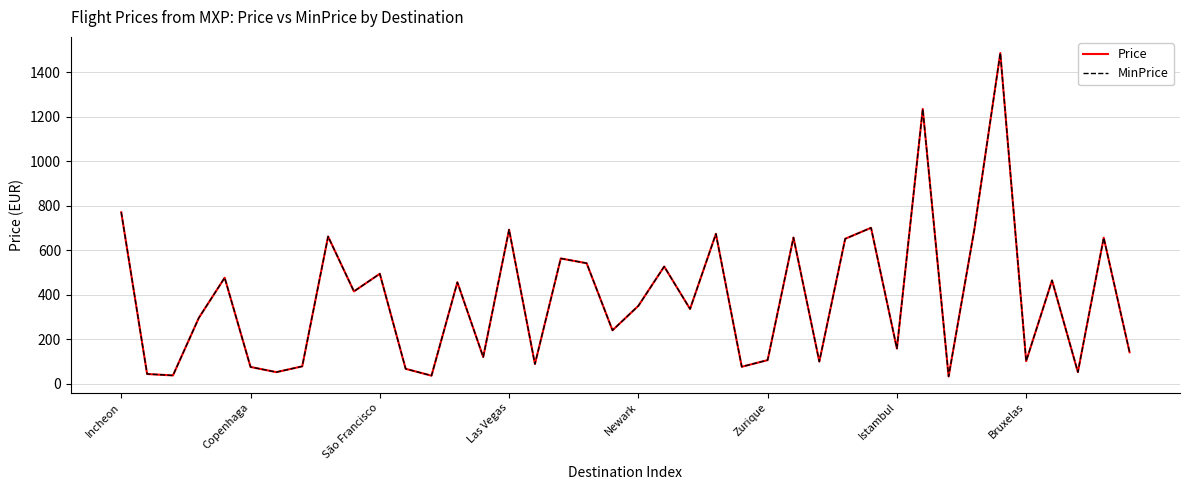

What is the value of the Price point at the 4th from the left?

296.8